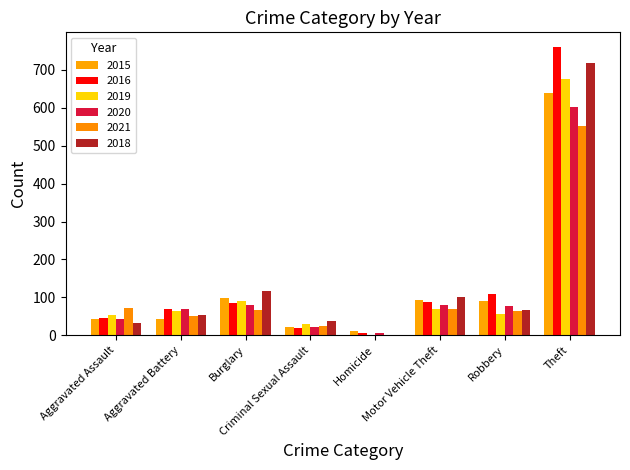

At which category is the sum across all series the highest?

Theft